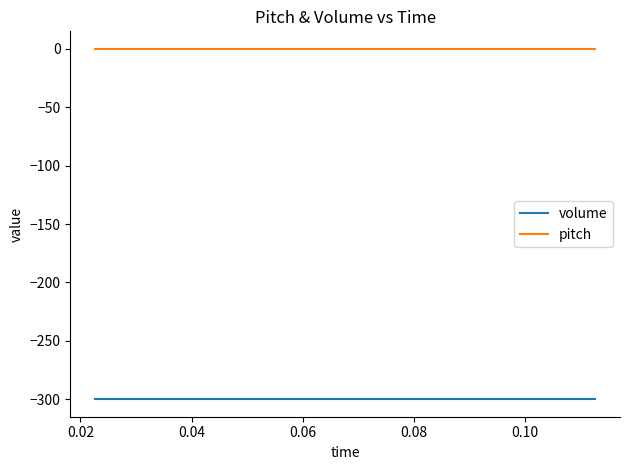

How many lines are shown in the chart?

2